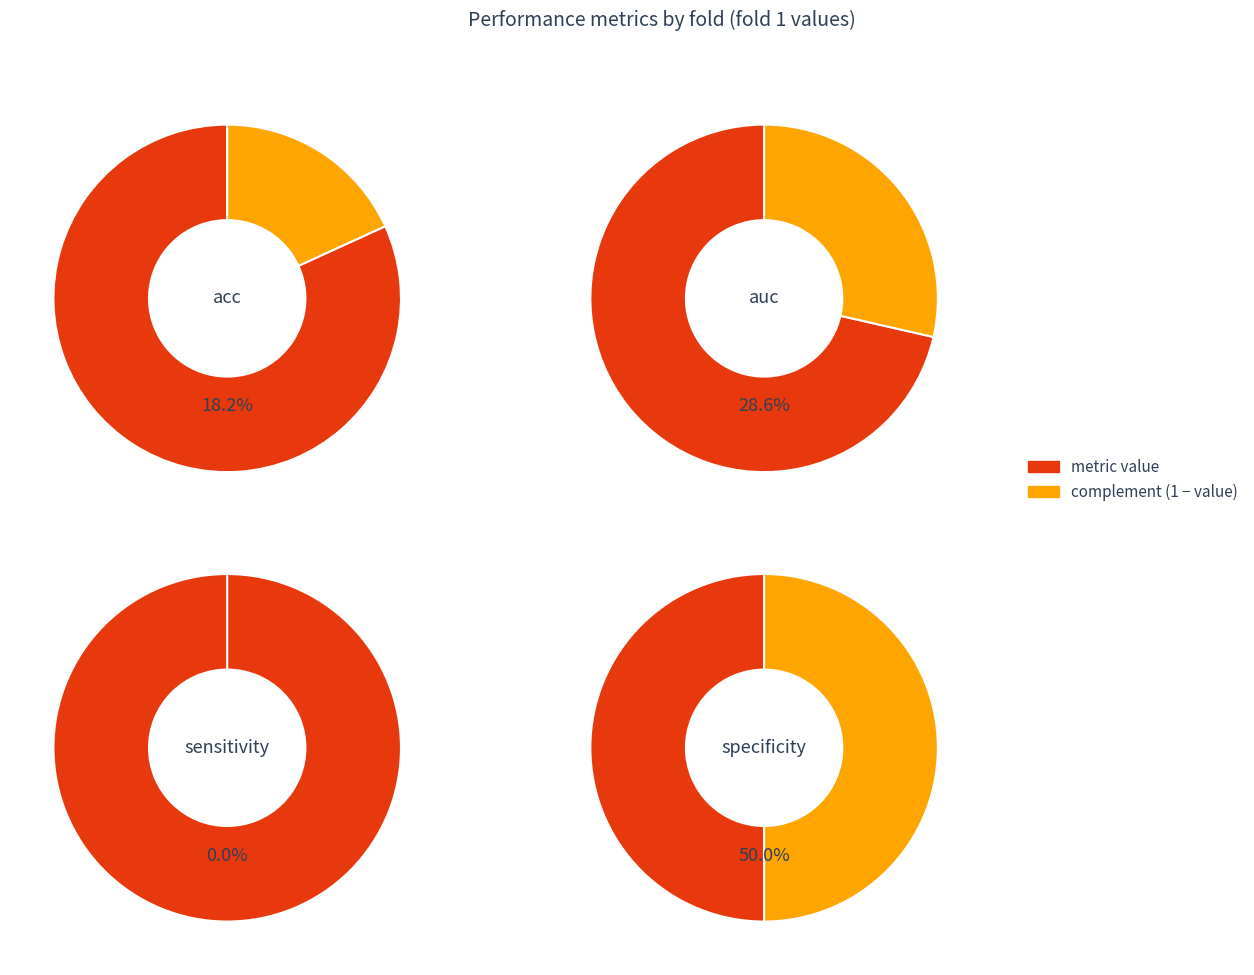

True or false: 1 accounts for 24% of the total.

True